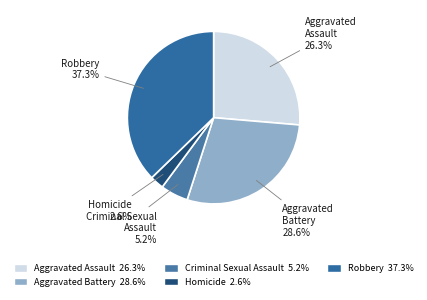

Which has a higher value, Aggravated Assault or Criminal Sexual Assault?

Aggravated Assault